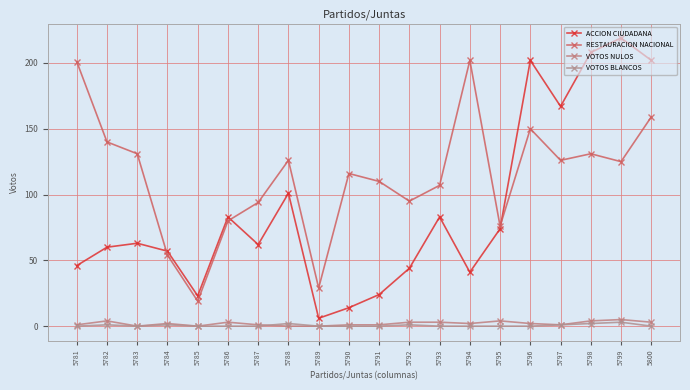

Is it true that RESTAURACION NACIONAL equals 44 at 5799?

False